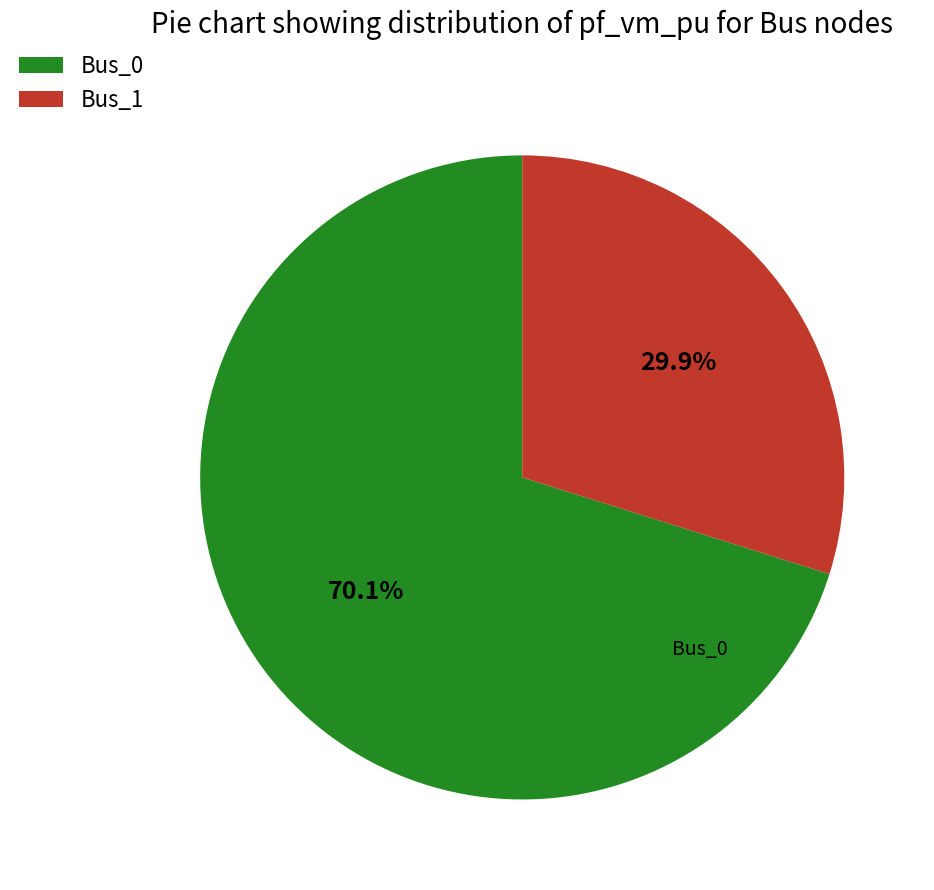

To the nearest percent, what portion does Bus_1 represent?

30%